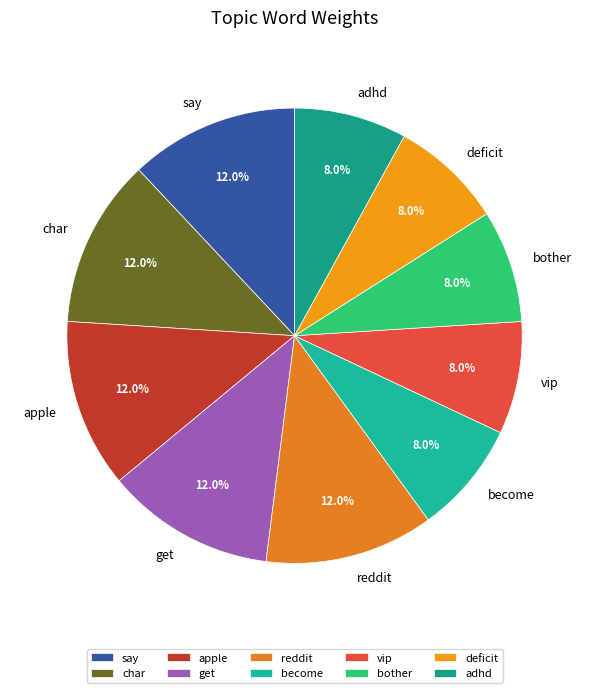

Count the number of slices in the pie.

10